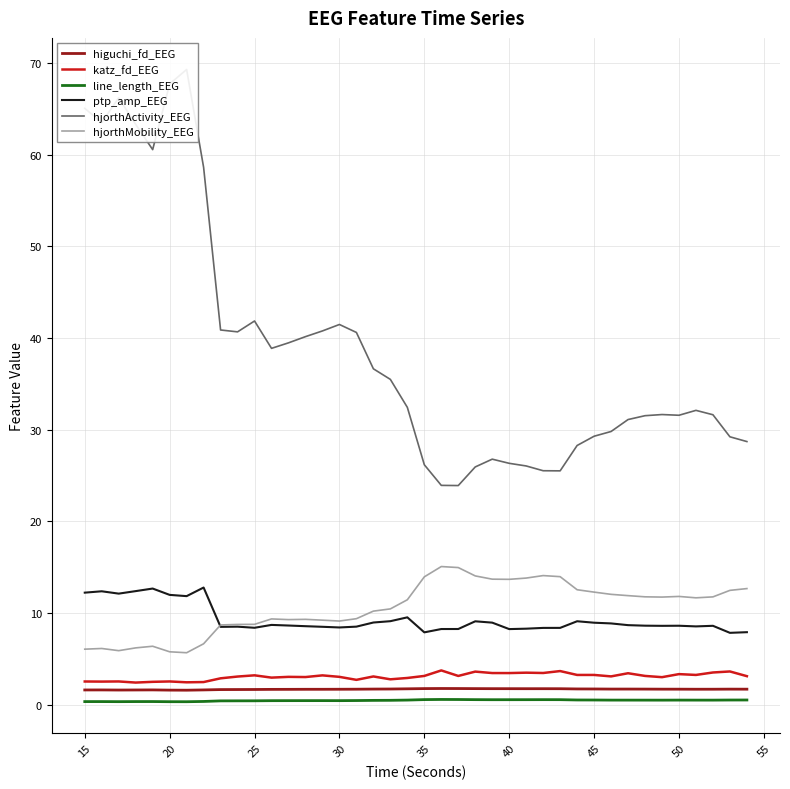

True or false: katz_fd_EEG and line_length_EEG intersect in this chart.

False